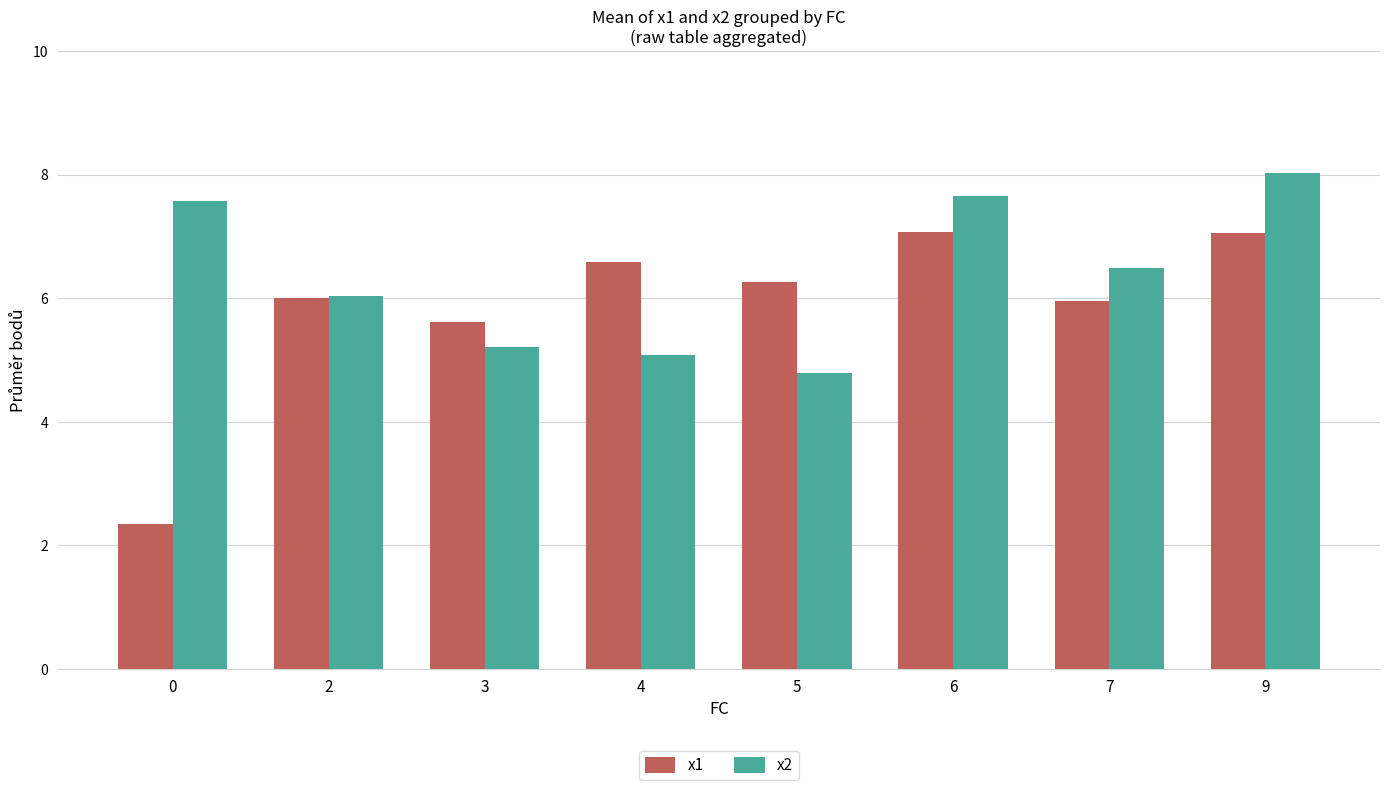

The x2 series shows 11.0 at 9. True or false?

False